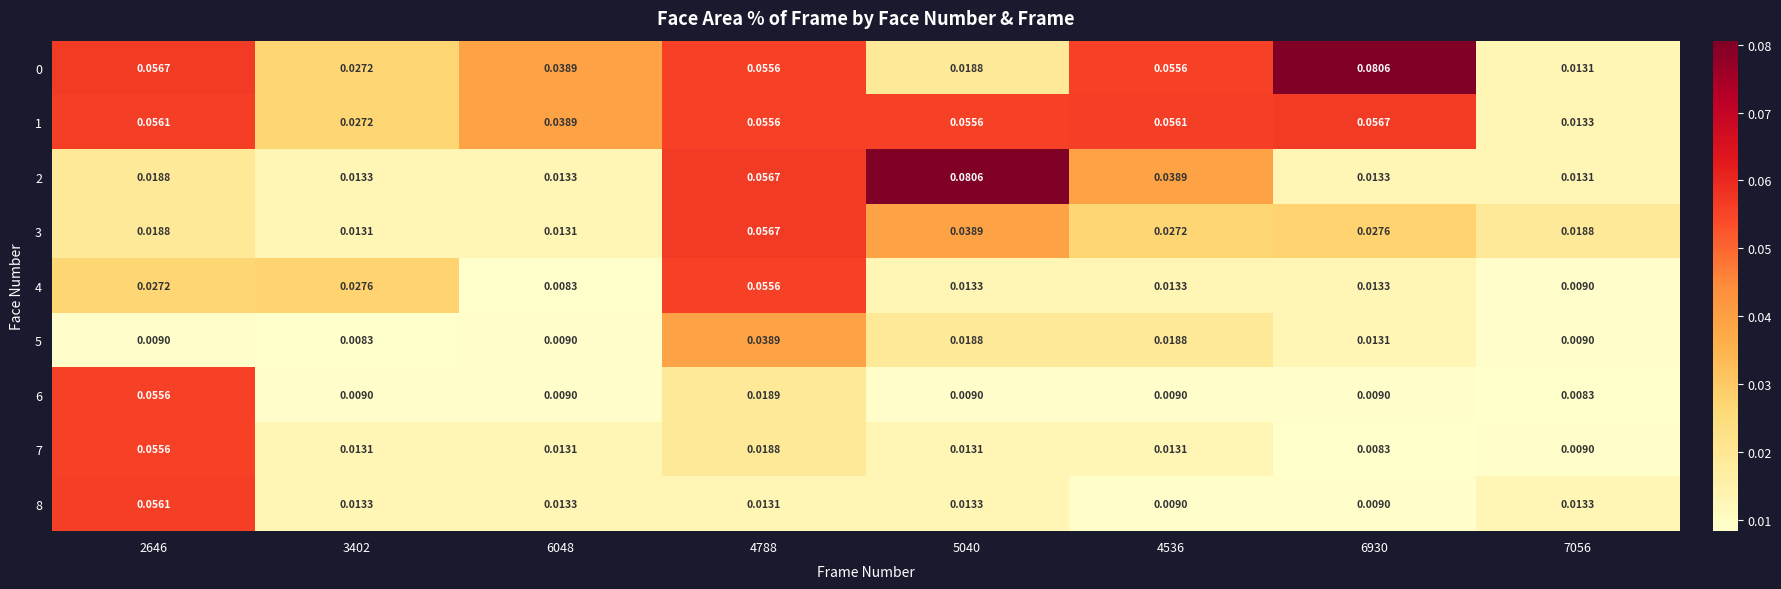

What is the total value across all series at 4536?

0.2